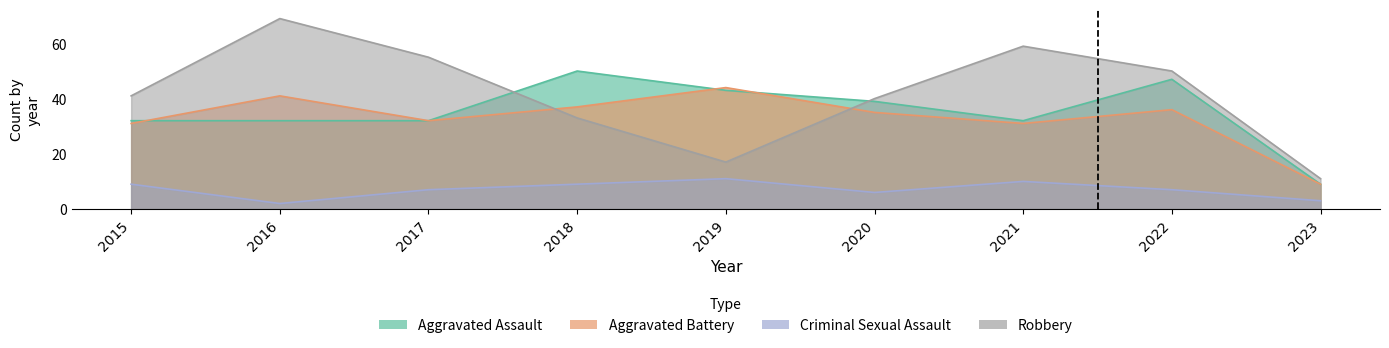

What value does the Criminal Sexual Assault series have at 2021?

10